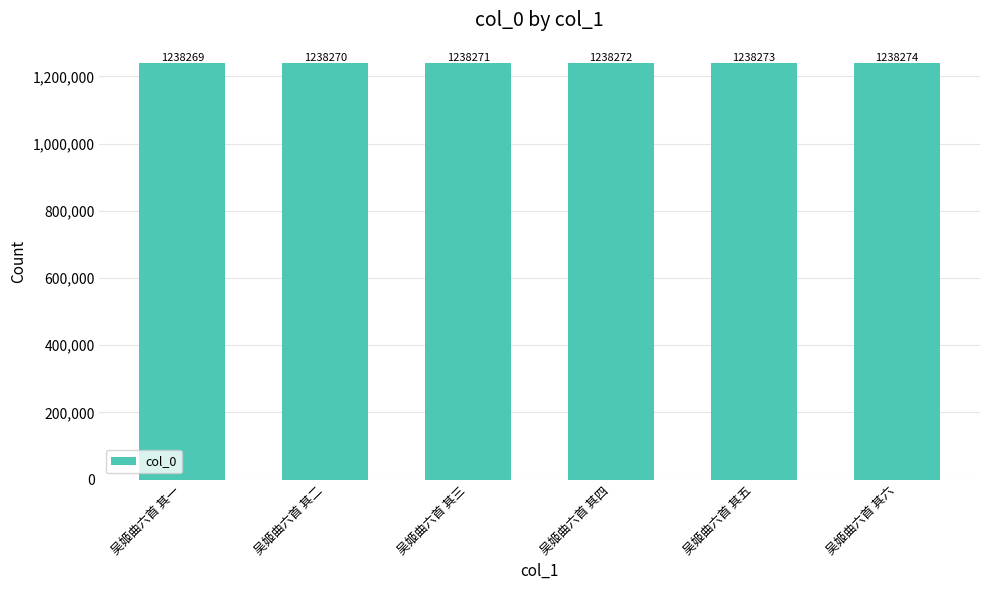

List the labels in order of value, largest first.

吴姬曲六首 其六, 吴姬曲六首 其五, 吴姬曲六首 其四, 吴姬曲六首 其三, 吴姬曲六首 其二, 吴姬曲六首 其一